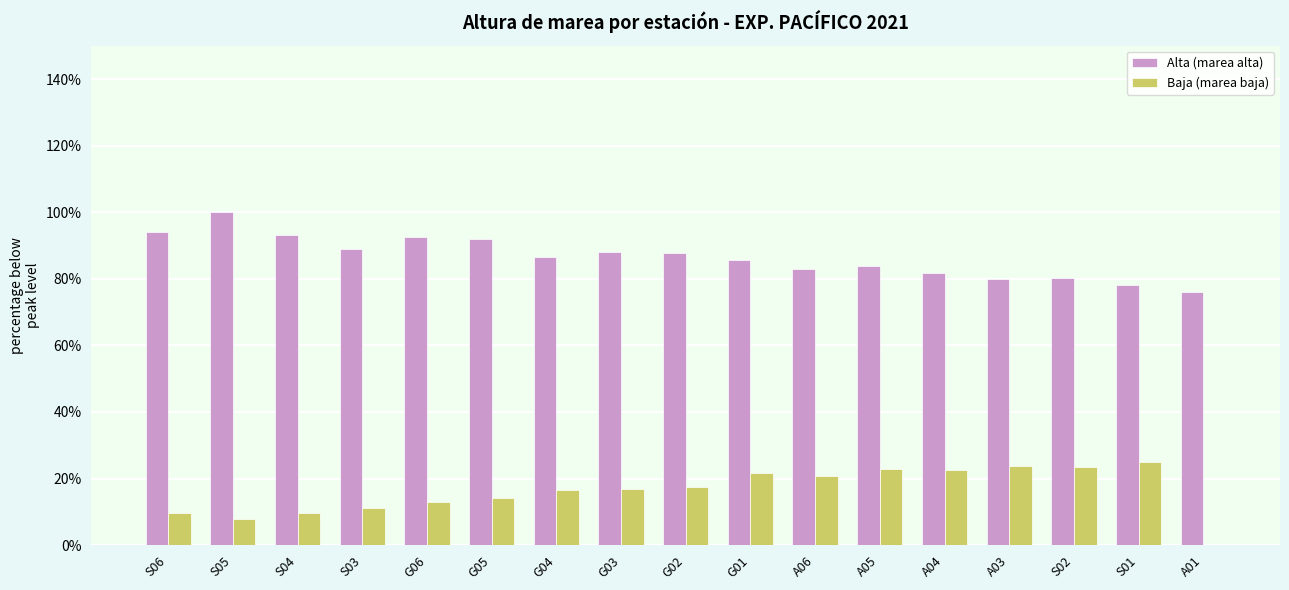

What value does the Baja (marea baja) series have at G03?

16.9